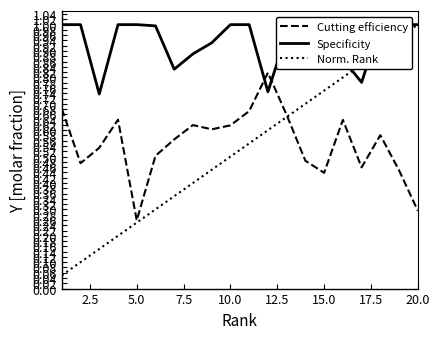

At which label is Cutting efficiency closest to 0?

5.0